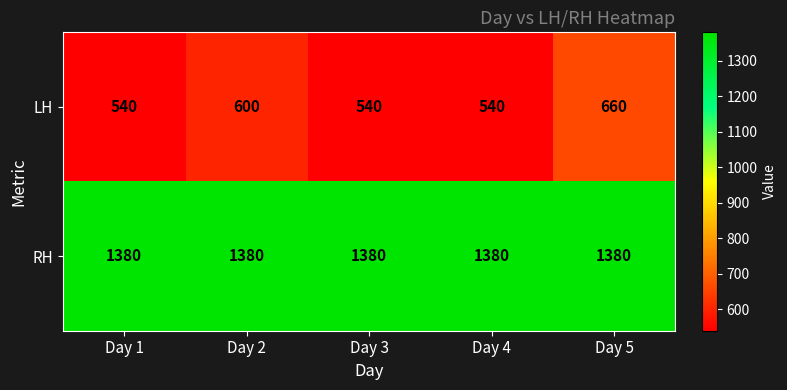

List the series in order of their peak value, lowest first.

LH, RH